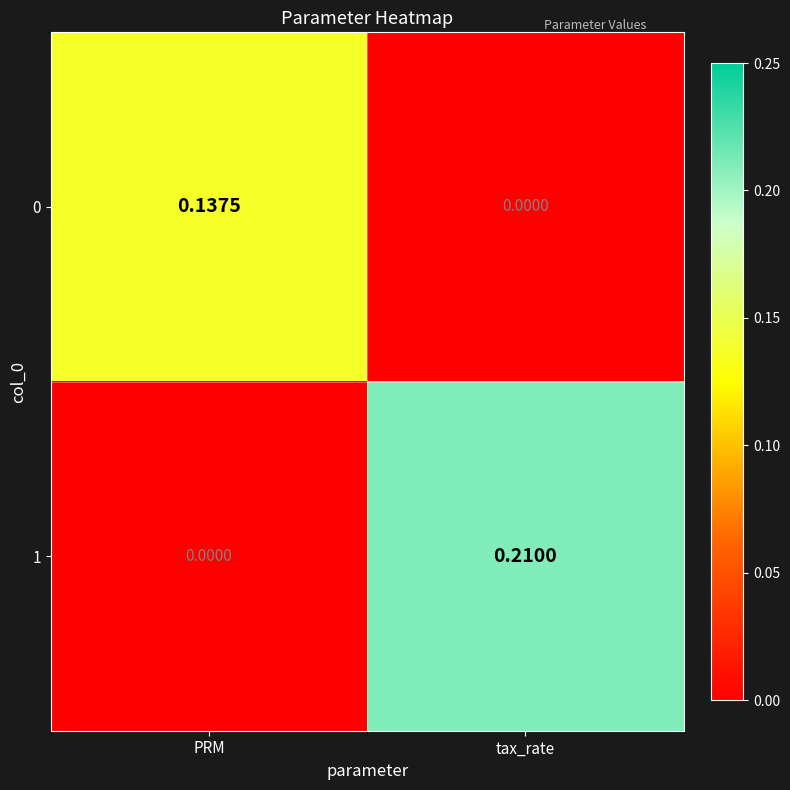

List the series in order of their peak value, lowest first.

0, 1